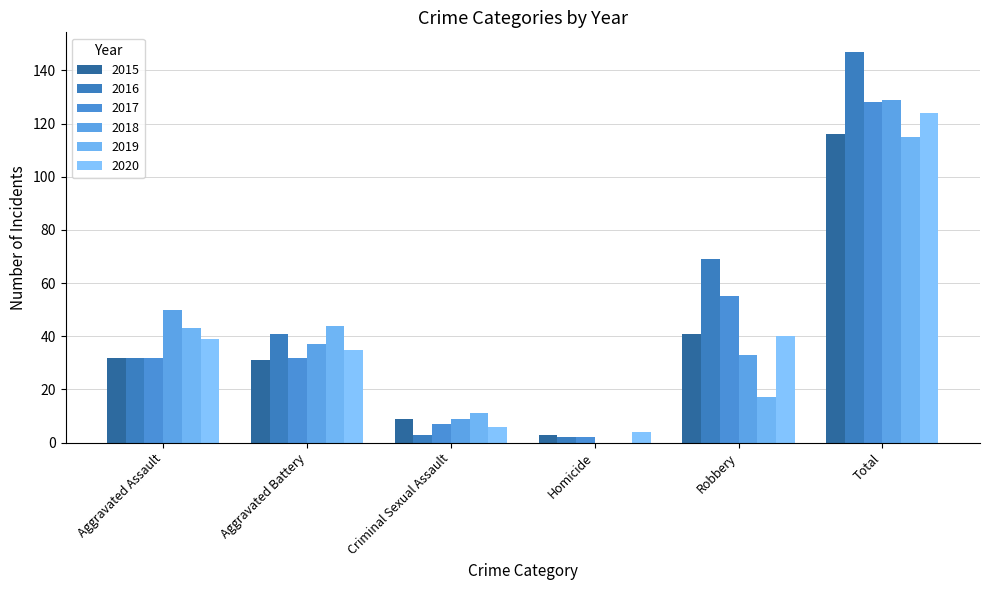

Reading left to right, transcribe all the data shown in this chart.

2015: Aggravated Assault=32	Aggravated Battery=31	Criminal Sexual Assault=9	Homicide=3	Robbery=41	Total=116
2016: Aggravated Assault=32	Aggravated Battery=41	Criminal Sexual Assault=3	Homicide=2	Robbery=69	Total=147
2017: Aggravated Assault=32	Aggravated Battery=32	Criminal Sexual Assault=7	Homicide=2	Robbery=55	Total=128
2018: Aggravated Assault=50	Aggravated Battery=37	Criminal Sexual Assault=9	Homicide=0	Robbery=33	Total=129
2019: Aggravated Assault=43	Aggravated Battery=44	Criminal Sexual Assault=11	Homicide=0	Robbery=17	Total=115
2020: Aggravated Assault=39	Aggravated Battery=35	Criminal Sexual Assault=6	Homicide=4	Robbery=40	Total=124